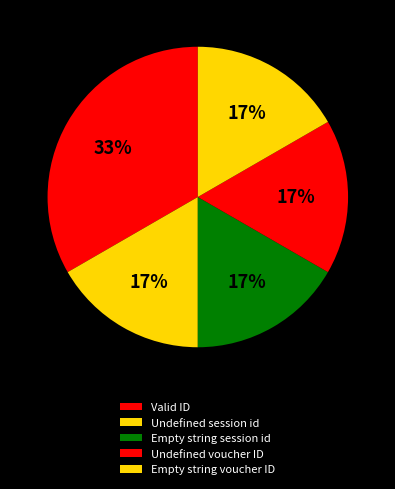

Approximately how many times larger is the value at Undefined session id compared to Empty string session id?

1.0